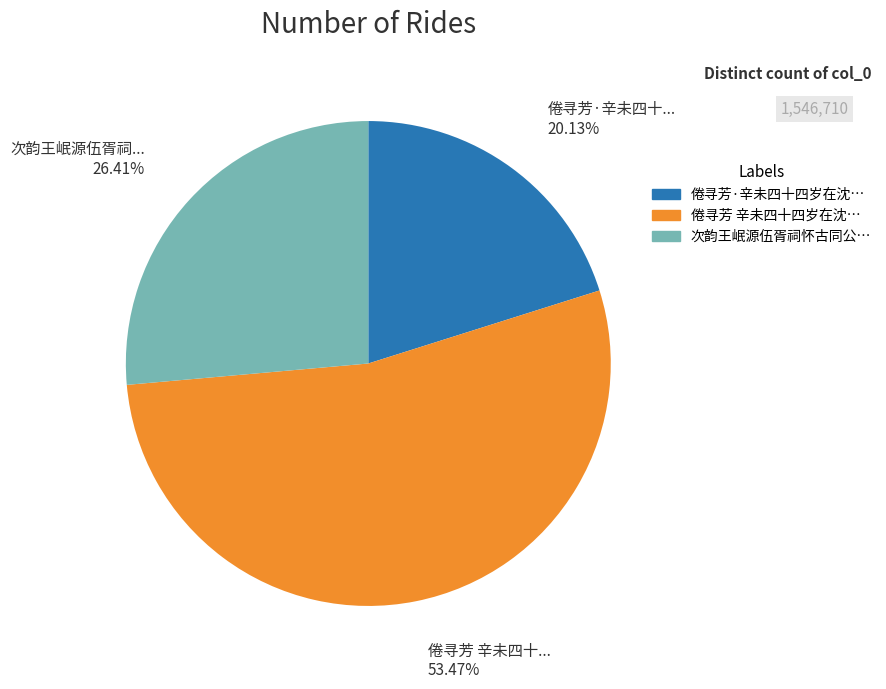

How many slices are in this pie chart?

3